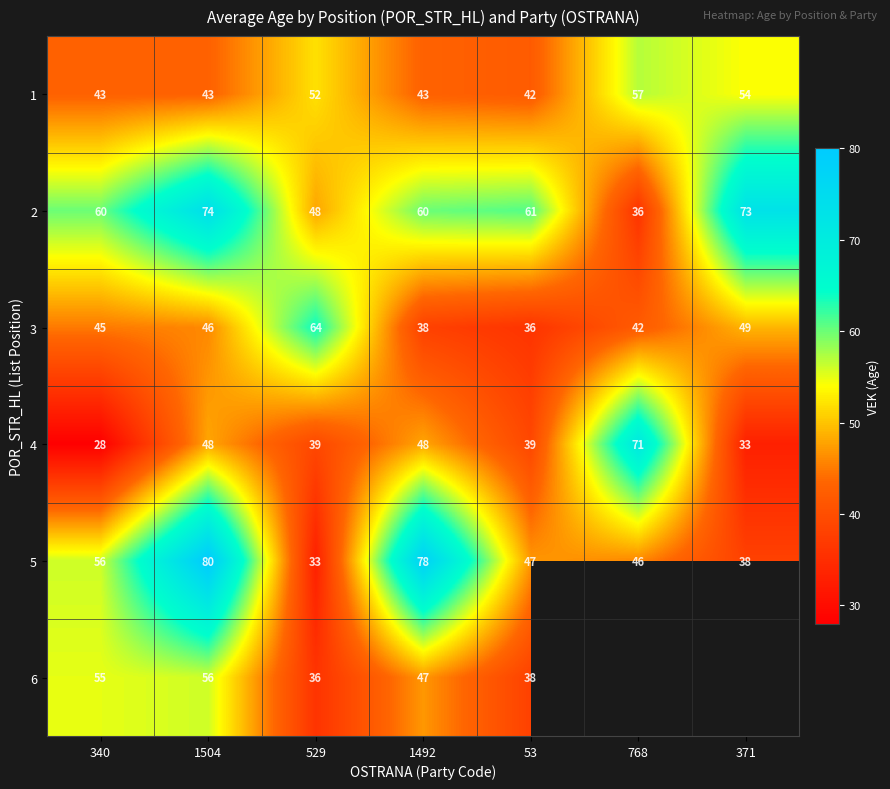

What is the average value of the 4 series?

44